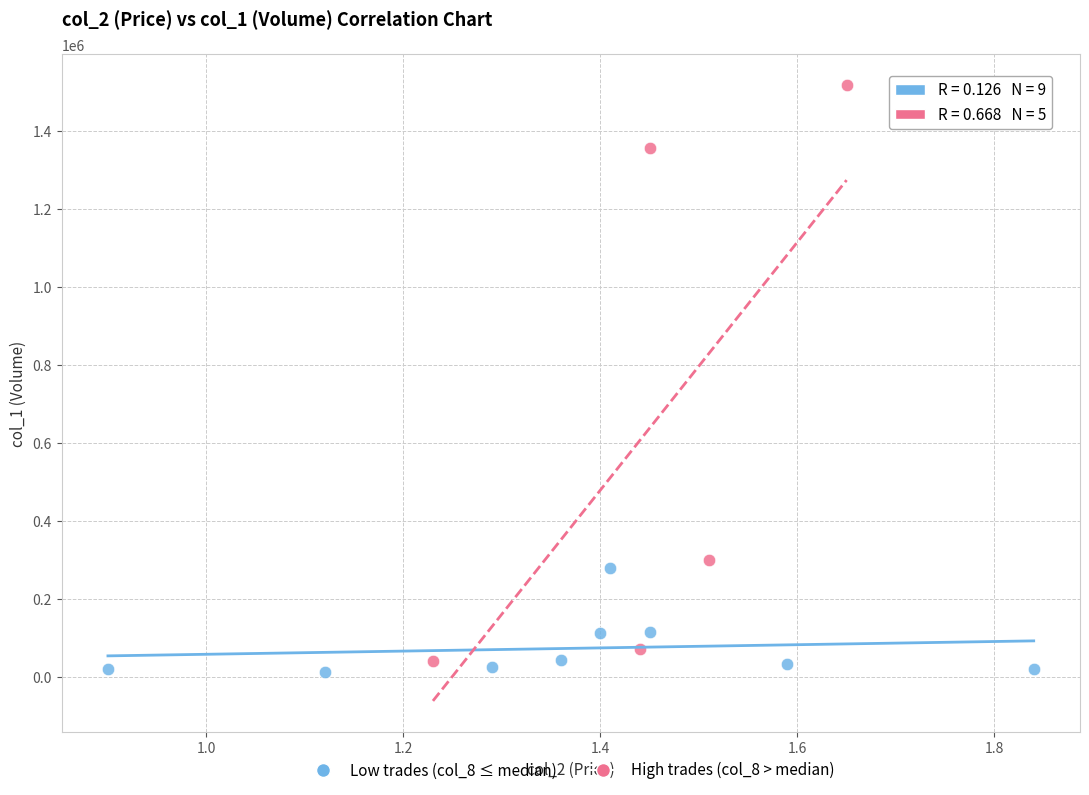

What are all the series names shown in the legend?

Low trades (col_8 ≤ median), High trades (col_8 > median)